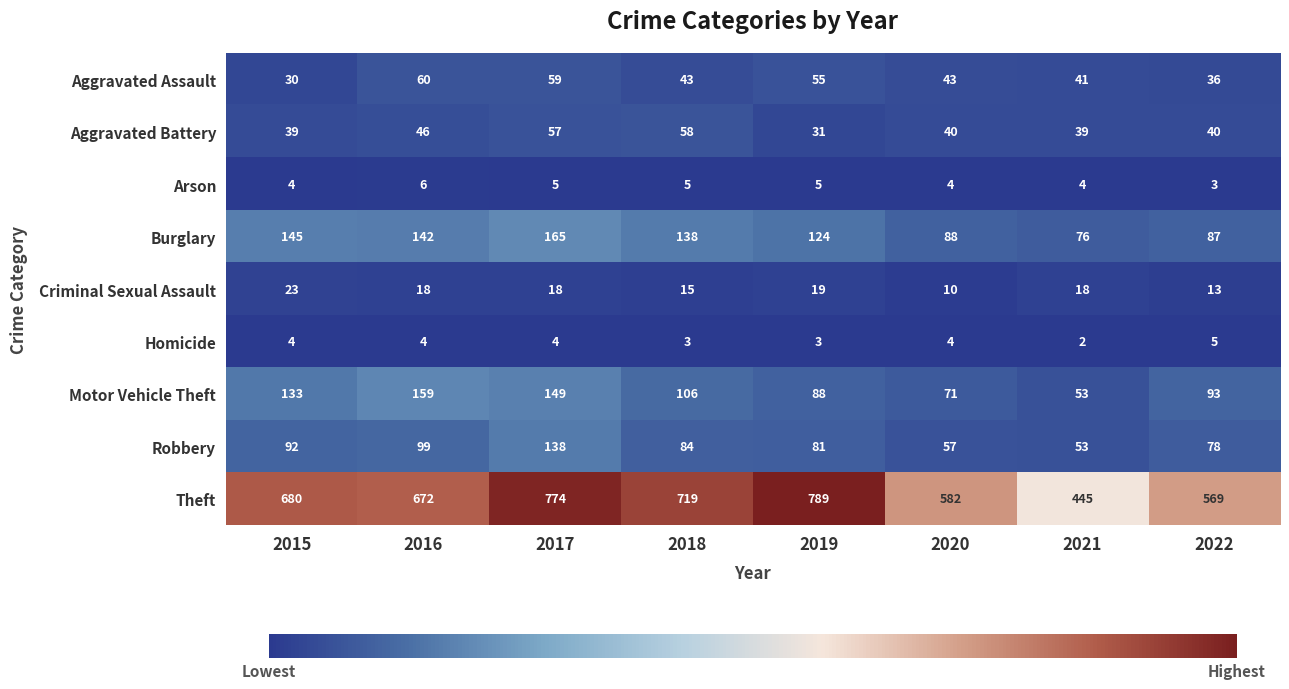

What is the difference between the highest and lowest values at 2020?

578